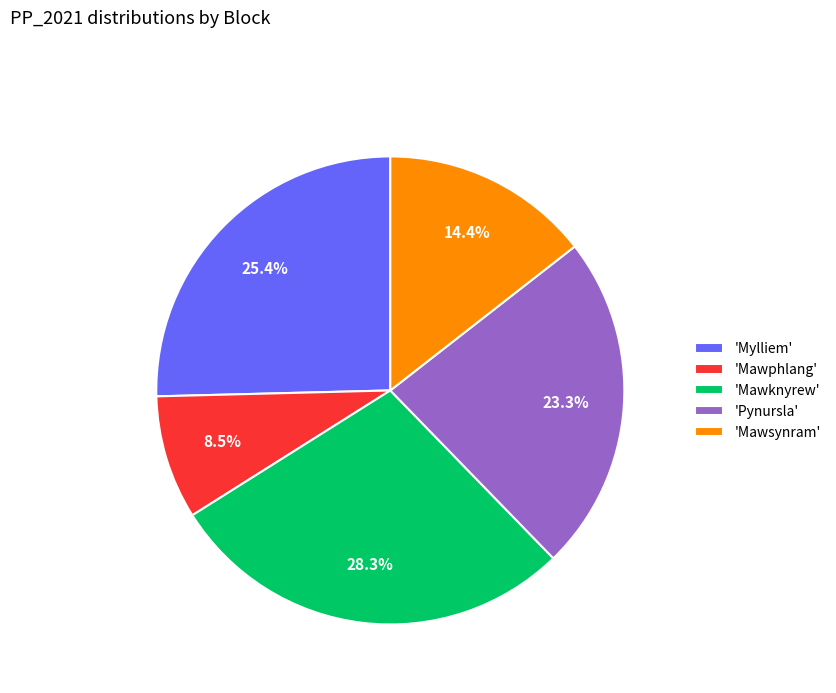

What is the largest slice in the pie chart?

'Mawknyrew'